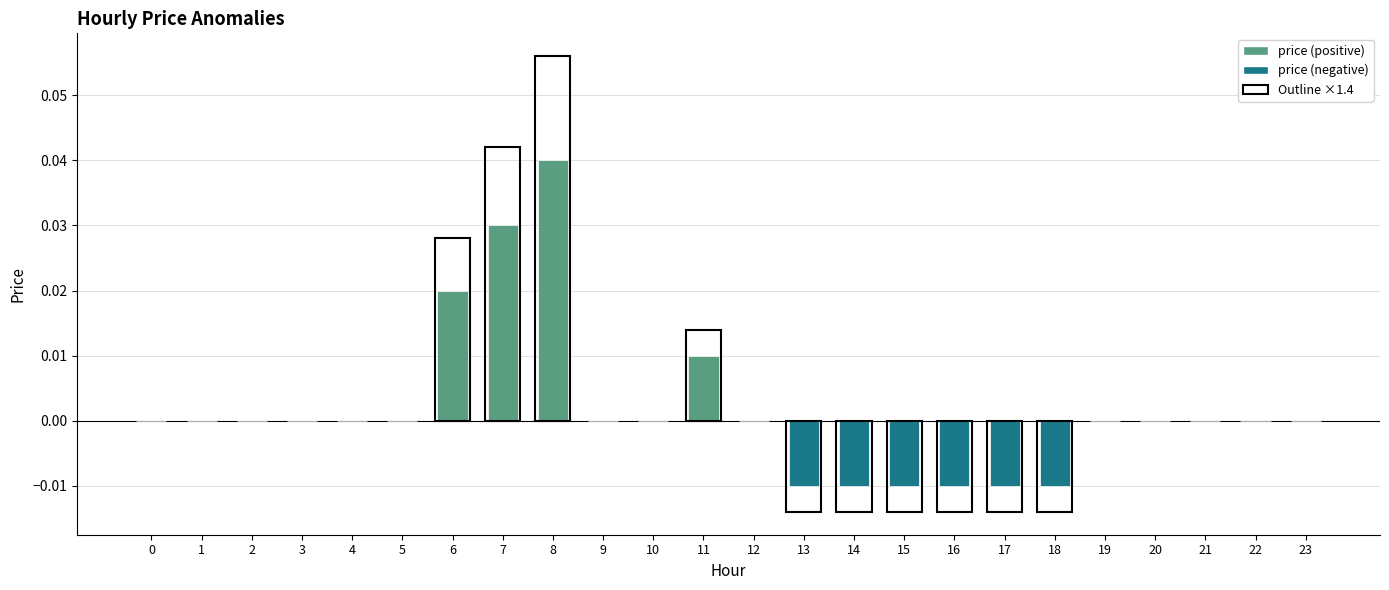

Is it true that the value at 18 is -0.0?

True